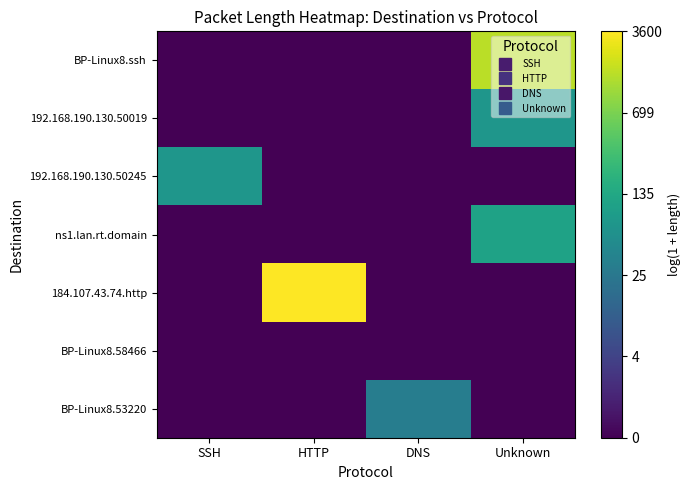

At how many categories does at least one series exceed 1?

4